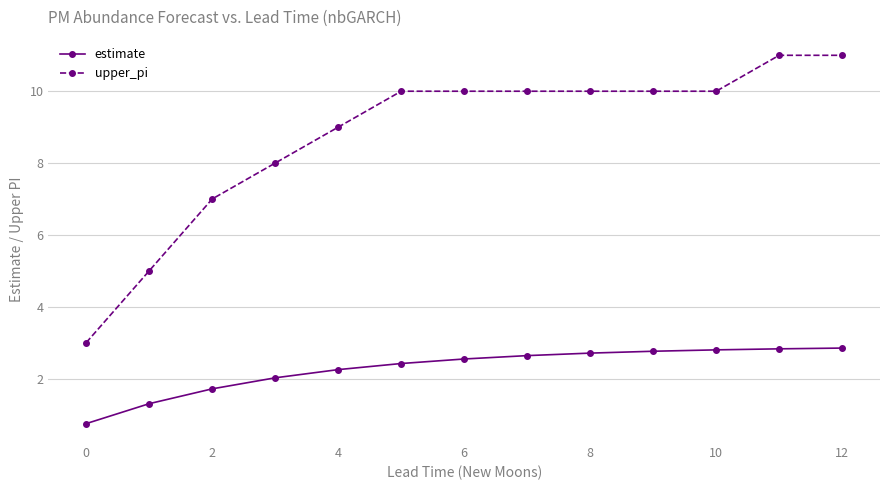

Reading left to right, list all the values displayed in this chart.

estimate: 0.7	1.3	1.7	2.0	2.2	2.4	2.5	2.6	2.7	2.8	2.8	2.8	2.8
upper_pi: 3.0	5.0	7.0	8.0	9.0	10.0	10.0	10.0	10.0	10.0	10.0	11.0	11.0